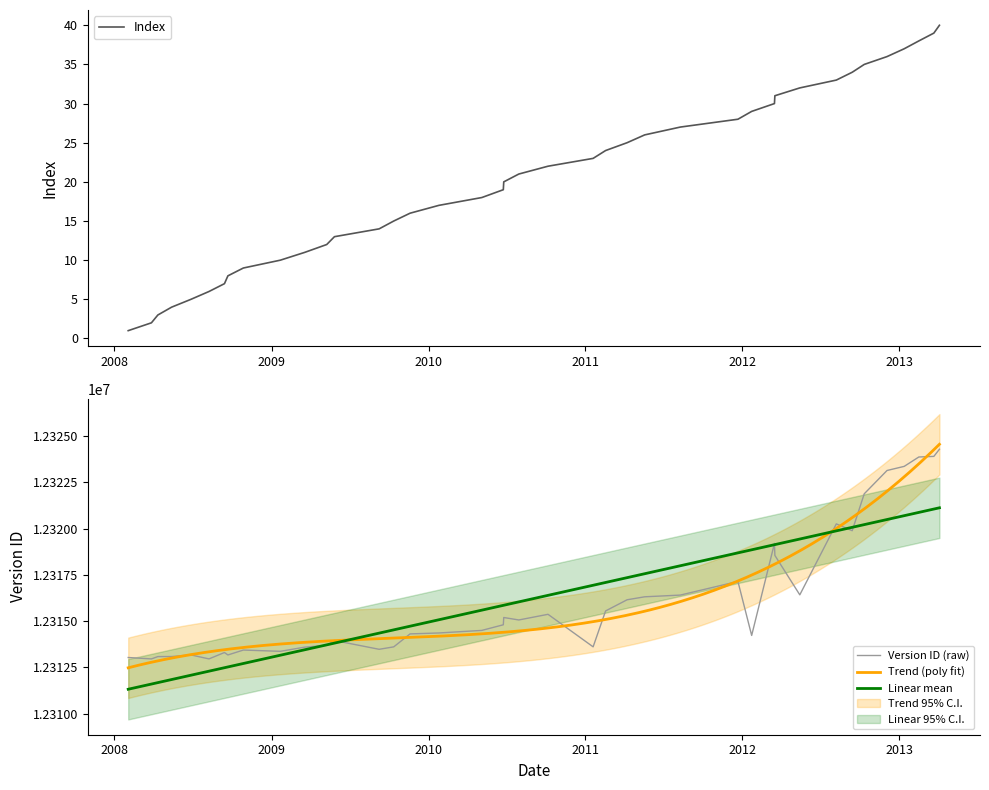

What is the maximum value for Index?

40